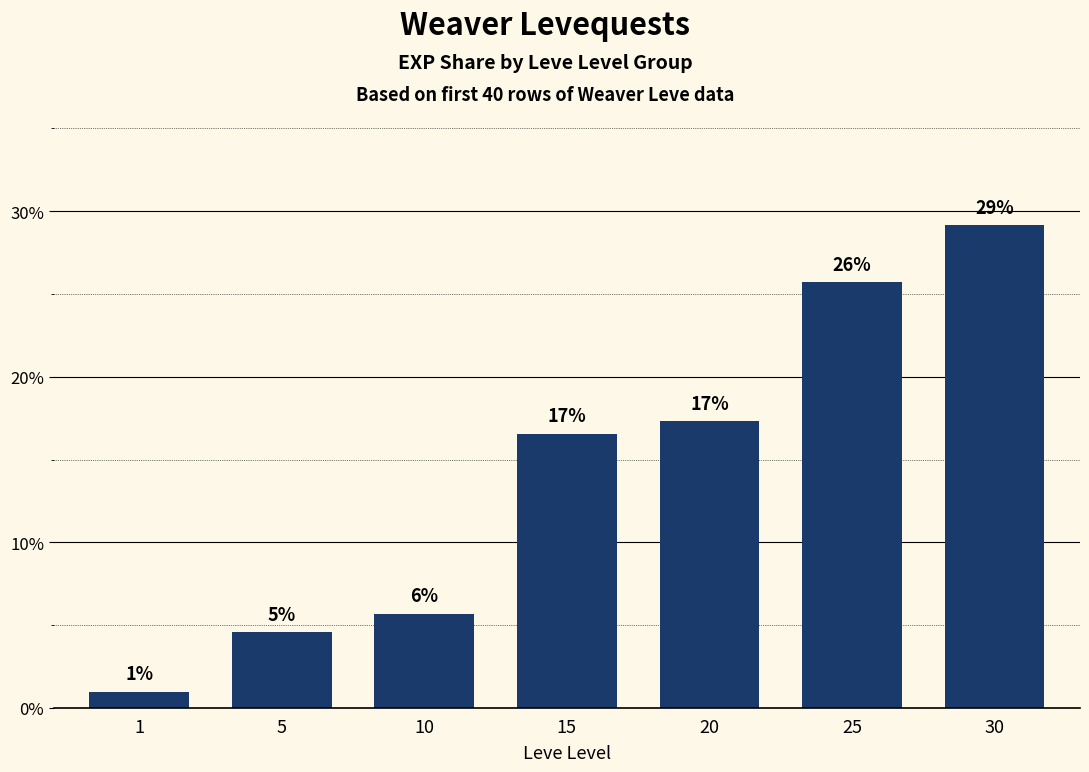

Reading left to right, list all the values displayed in this chart.

1=1.0	5=4.6	10=5.7	15=16.6	20=17.3	25=25.7	30=29.2